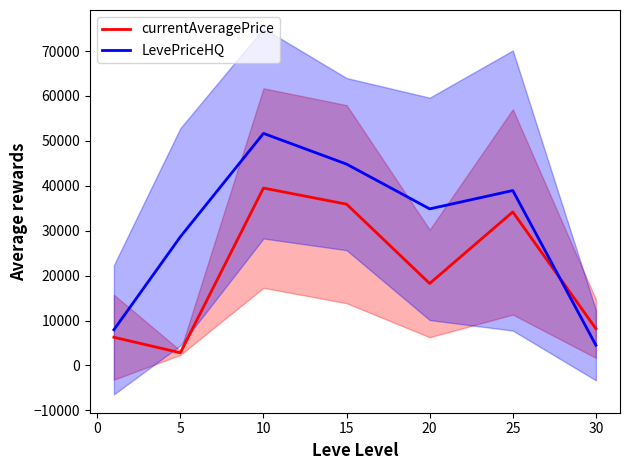

True or false: currentAveragePrice has a value of 8194.7 at 30.

True